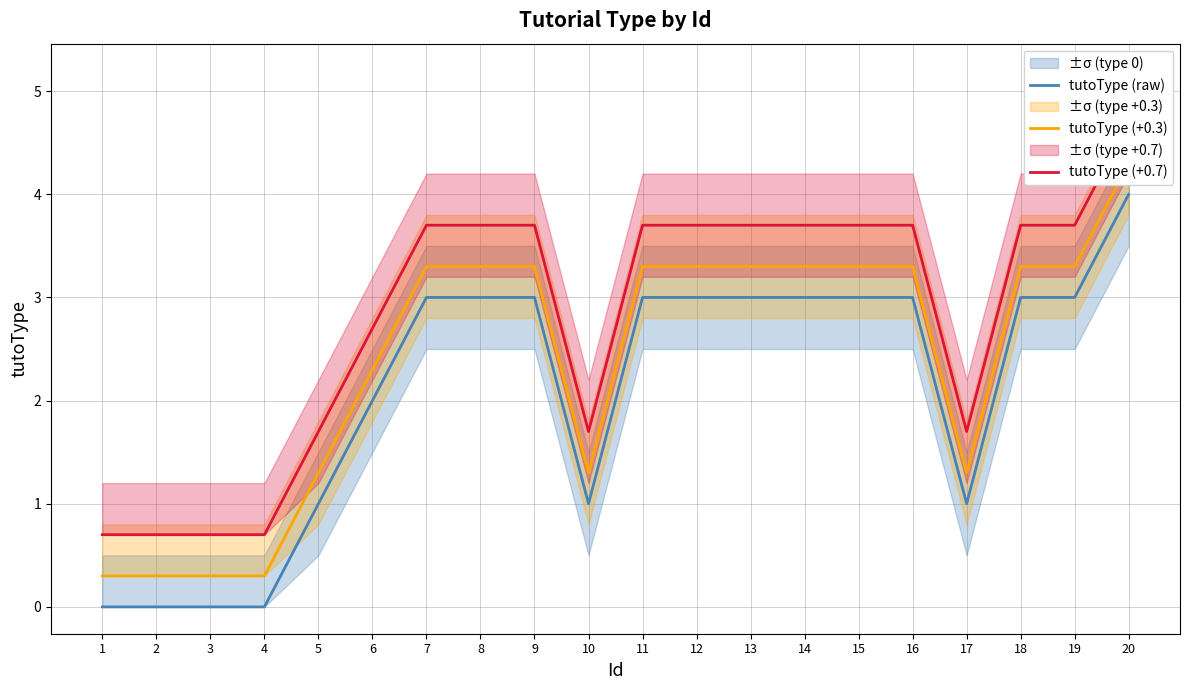

What are all the series names shown in the legend?

tutoType (raw), tutoType (+0.3), tutoType (+0.7)